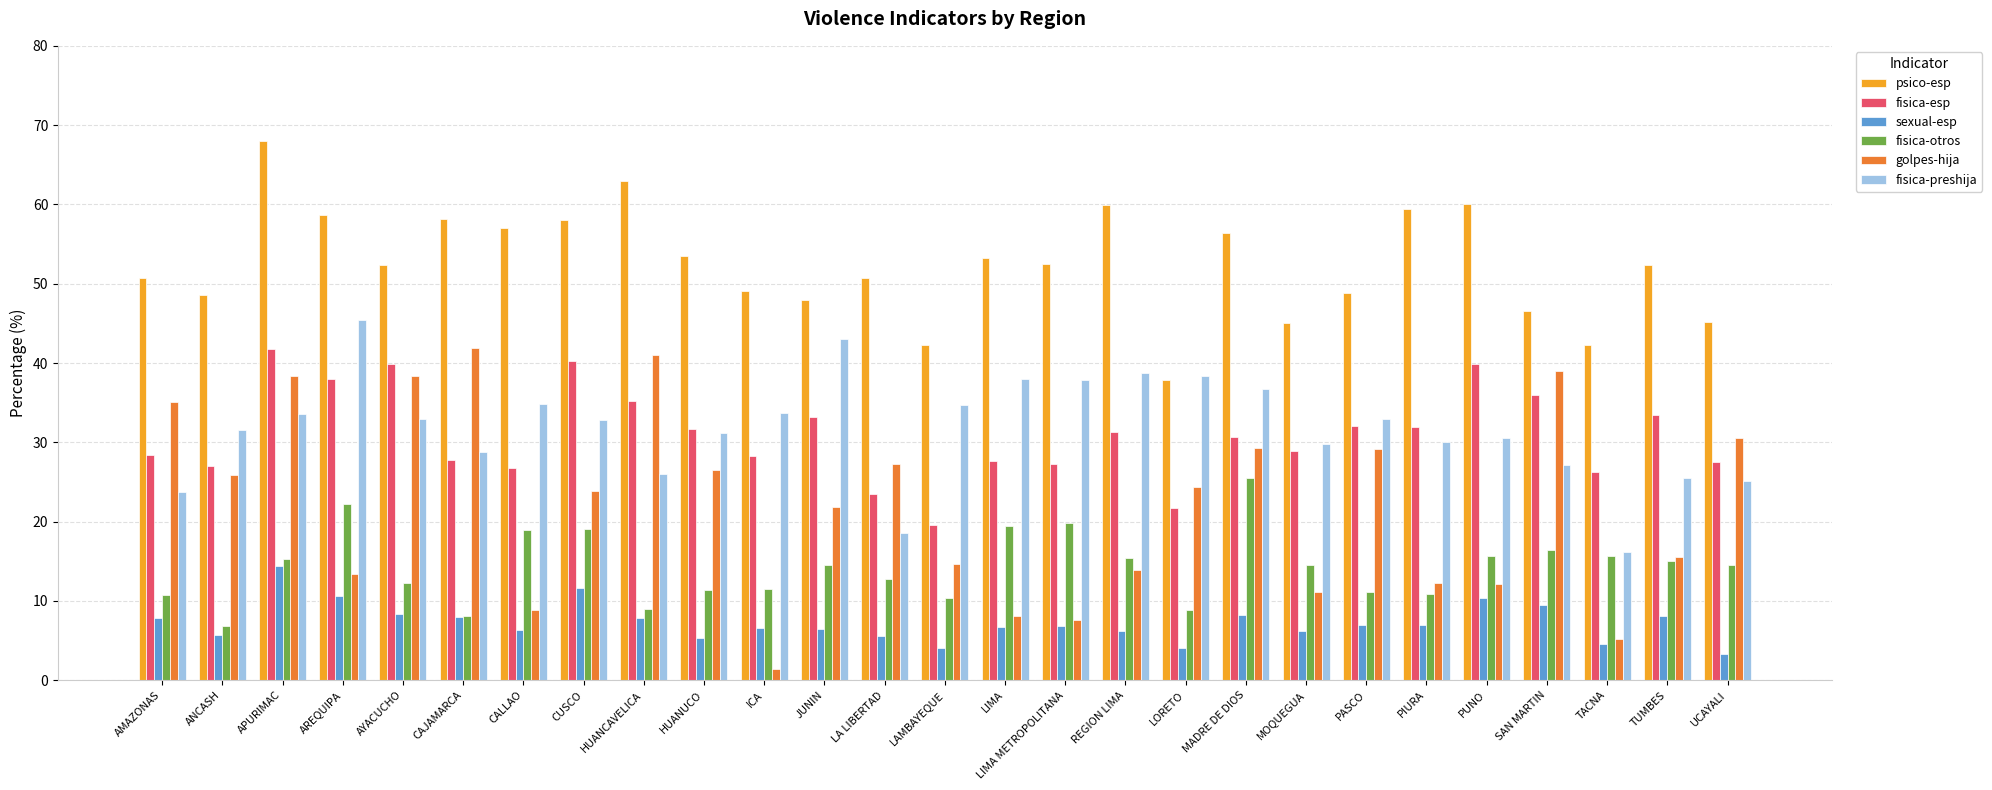

What is the sum of all fisica-esp values?

835.9